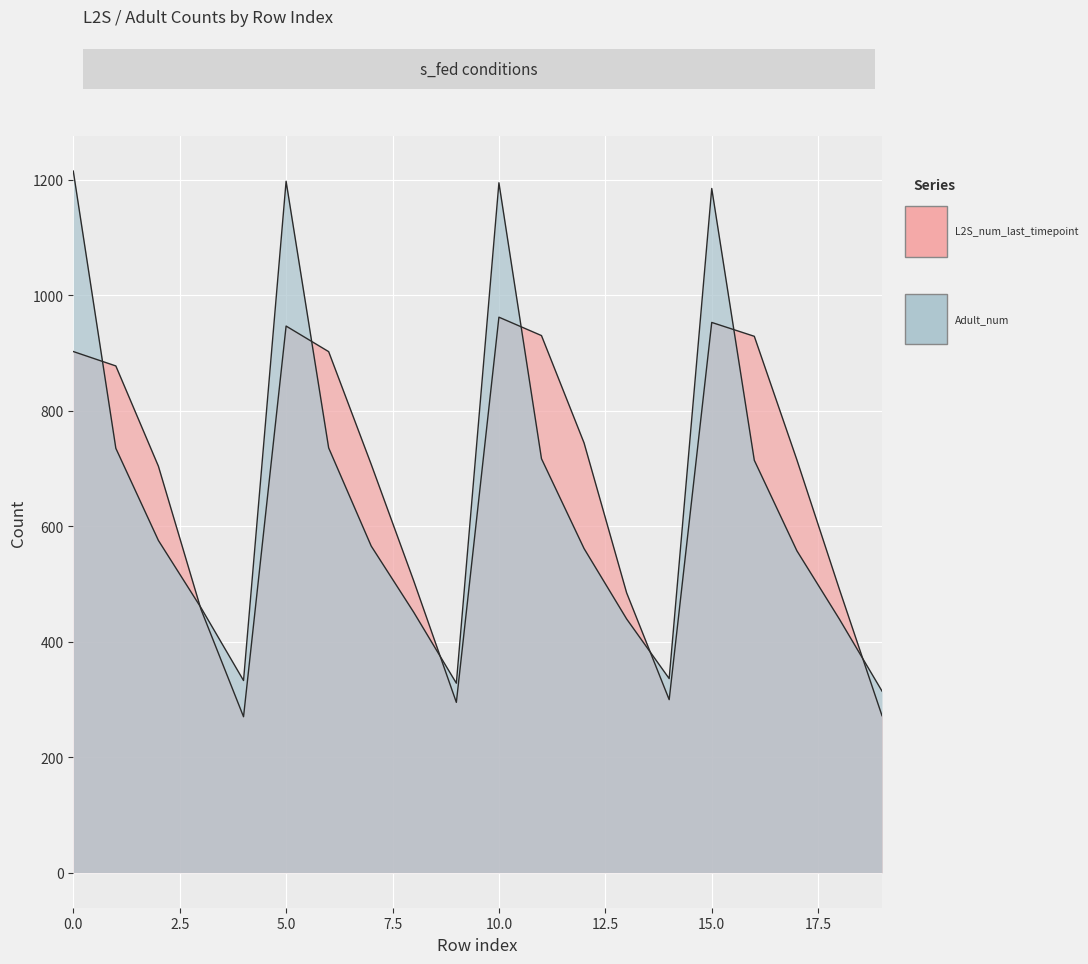

Which category has the lowest value in the L2S_num_last_timepoint series?

4